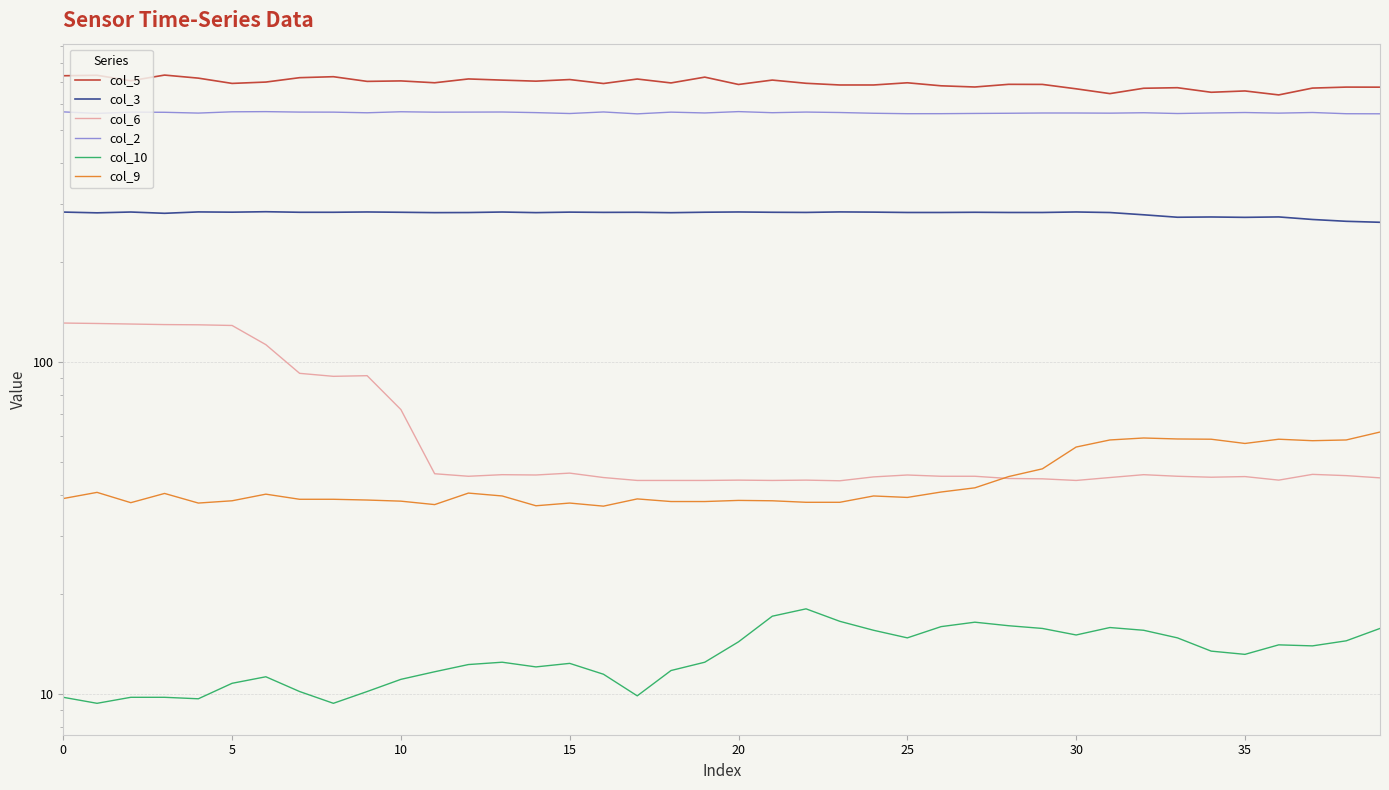

The col_2 series shows 568.4 at 0. True or false?

True